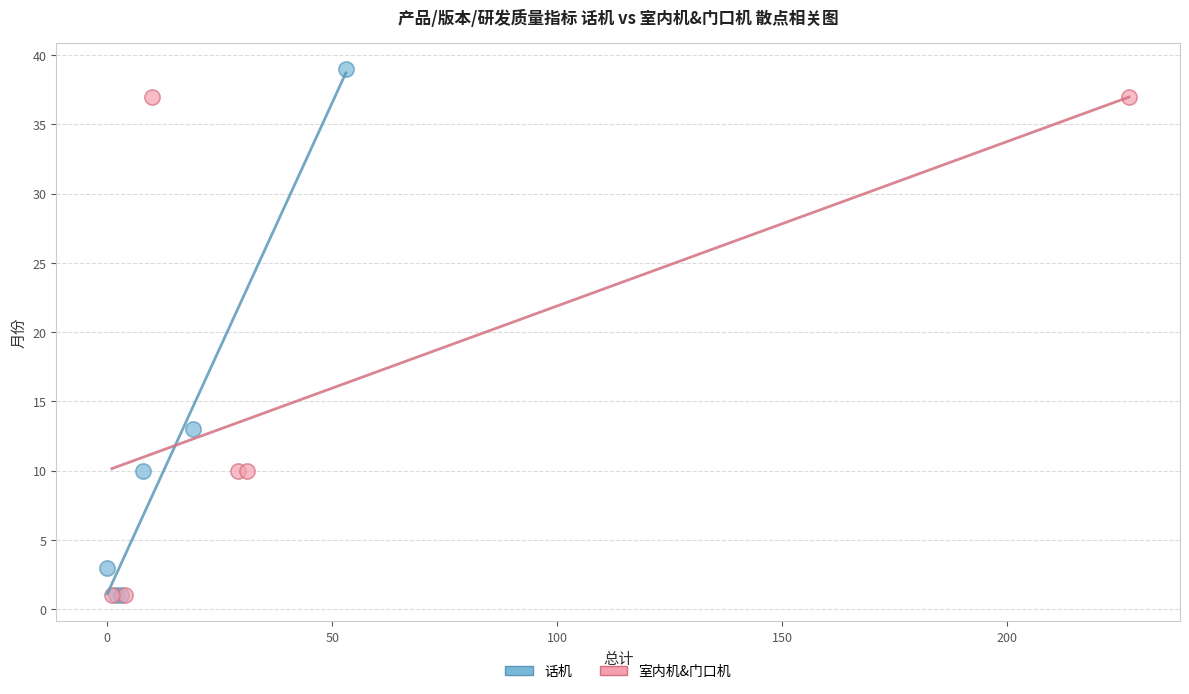

Which series reaches the maximum Y coordinate?

话机